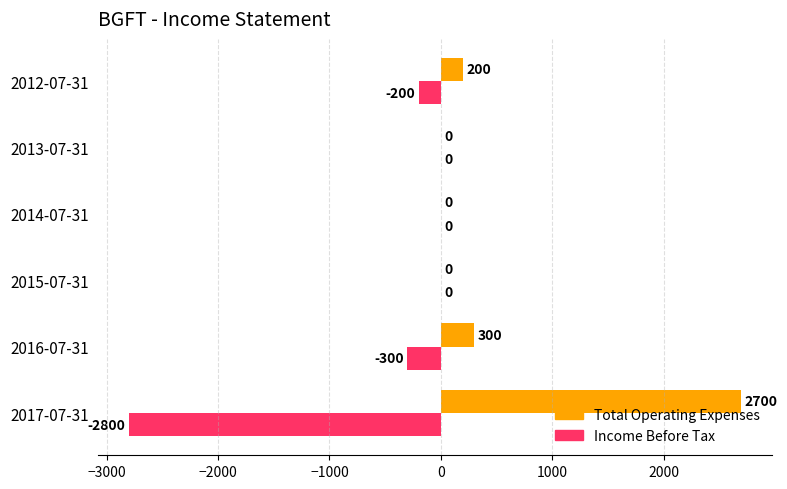

How many categories are shown in the chart?

6